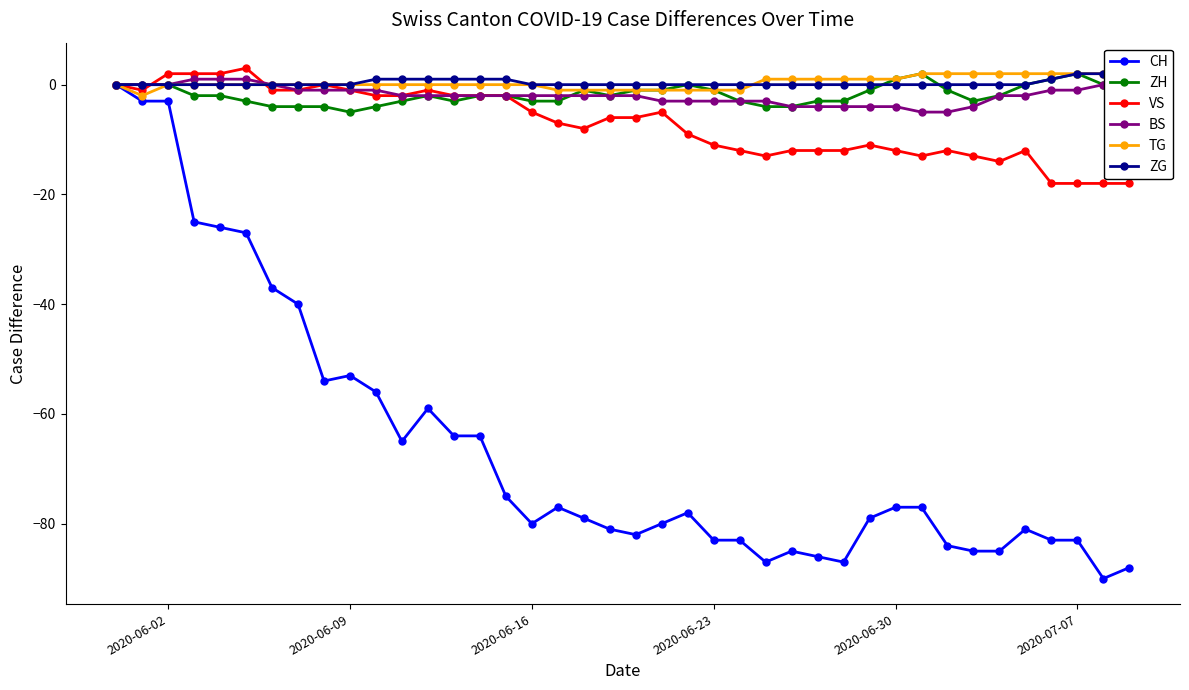

Reading left to right, what are all the values shown in this chart?

CH: 0	-3	-3	-25	-26	-27	-37	-40	-54	-53	-56	-65	-59	-64	-64	-75	-80	-77	-79	-81	-82	-80	-78	-83	-83	-87	-85	-86	-87	-79	-77	-77	-84	-85	-85	-81	-83	-83	-90	-88
ZH: 0	0	0	-2	-2	-3	-4	-4	-4	-5	-4	-3	-2	-3	-2	-2	-3	-3	-1	-2	-1	-1	0	-1	-3	-4	-4	-3	-3	-1	1	2	-1	-3	-2	0	1	2	0	1
VS: 0	-1	2	2	2	3	-1	-1	0	-1	-2	-2	-1	-2	-2	-2	-5	-7	-8	-6	-6	-5	-9	-11	-12	-13	-12	-12	-12	-11	-12	-13	-12	-13	-14	-12	-18	-18	-18	-18
BS: 0	0	0	1	1	1	0	-1	-1	-1	-1	-2	-2	-2	-2	-2	-2	-2	-2	-2	-2	-3	-3	-3	-3	-3	-4	-4	-4	-4	-4	-5	-5	-4	-2	-2	-1	-1	0	0
TG: 0	-2	0	0	0	0	0	0	0	0	0	0	0	0	0	0	0	-1	-1	-1	-1	-1	-1	-1	-1	1	1	1	1	1	1	2	2	2	2	2	2	2	2	2
ZG: 0	0	0	0	0	0	0	0	0	0	1	1	1	1	1	1	0	0	0	0	0	0	0	0	0	0	0	0	0	0	0	0	0	0	0	0	1	2	2	2